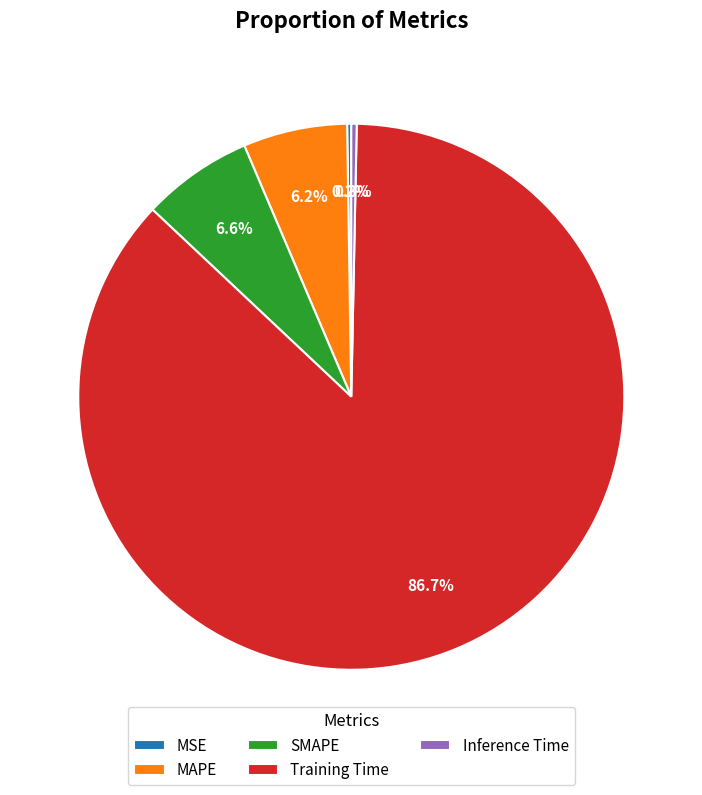

Is there any slice that represents more than half of the pie?

Yes